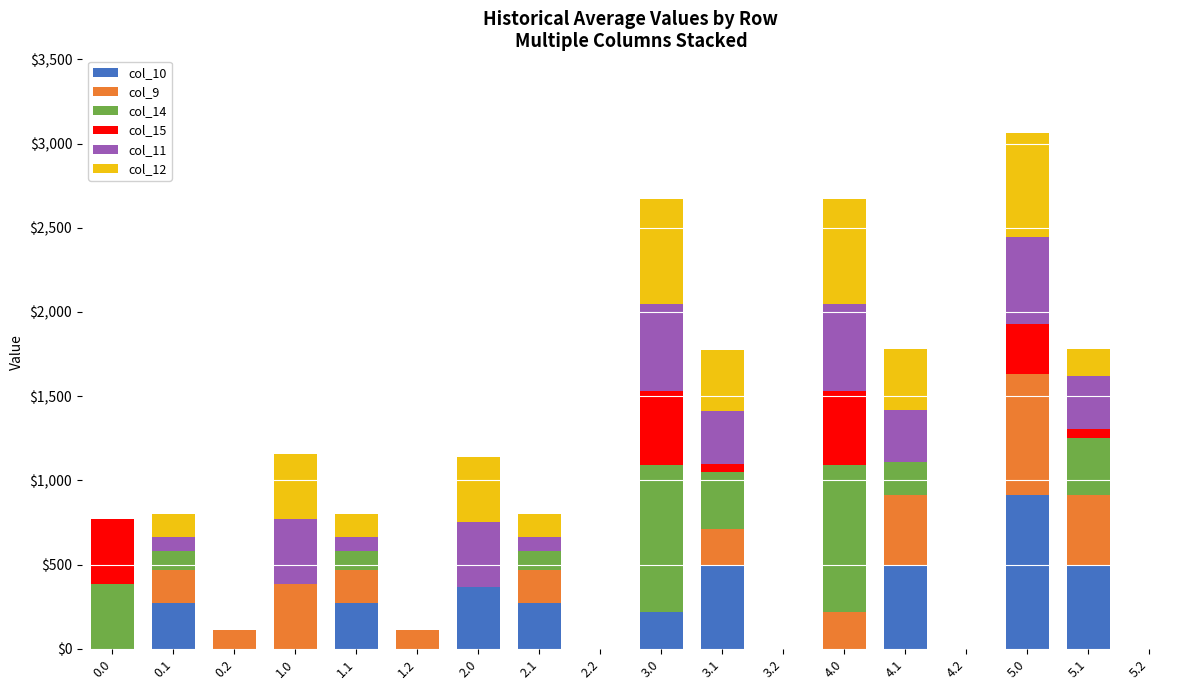

How many series are shown in this chart?

6